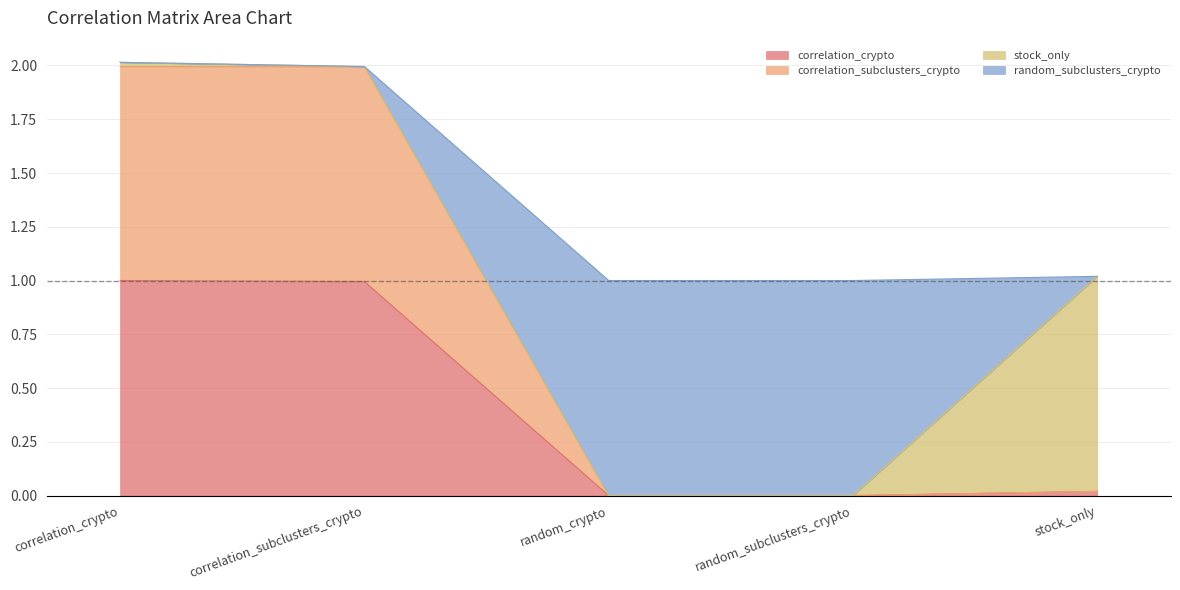

True or false: correlation_crypto and correlation_subclusters_crypto intersect in this chart.

False